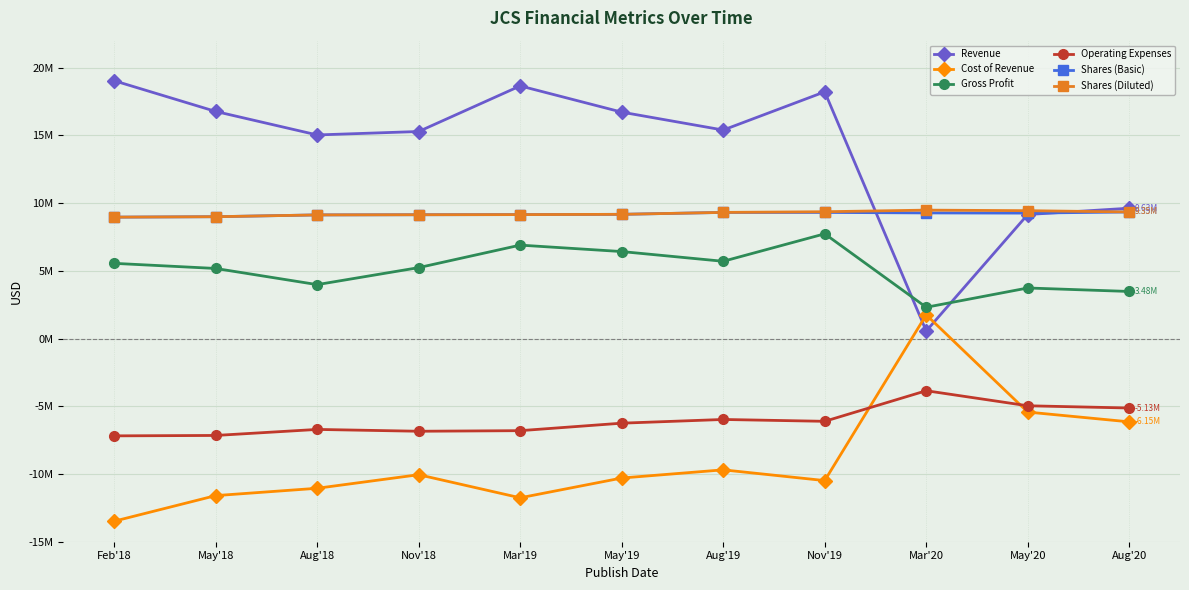

Rank the series by their maximum value, from lowest to highest.

Operating Expenses, Cost of Revenue, Gross Profit, Shares (Basic), Shares (Diluted), Revenue